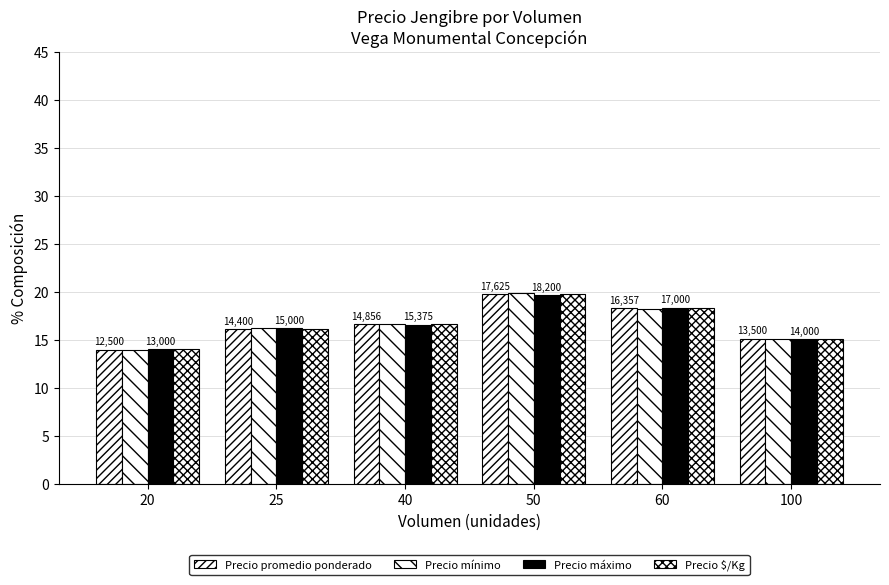

What is the difference between the Precio $/Kg values at 50 and 25?

3.6